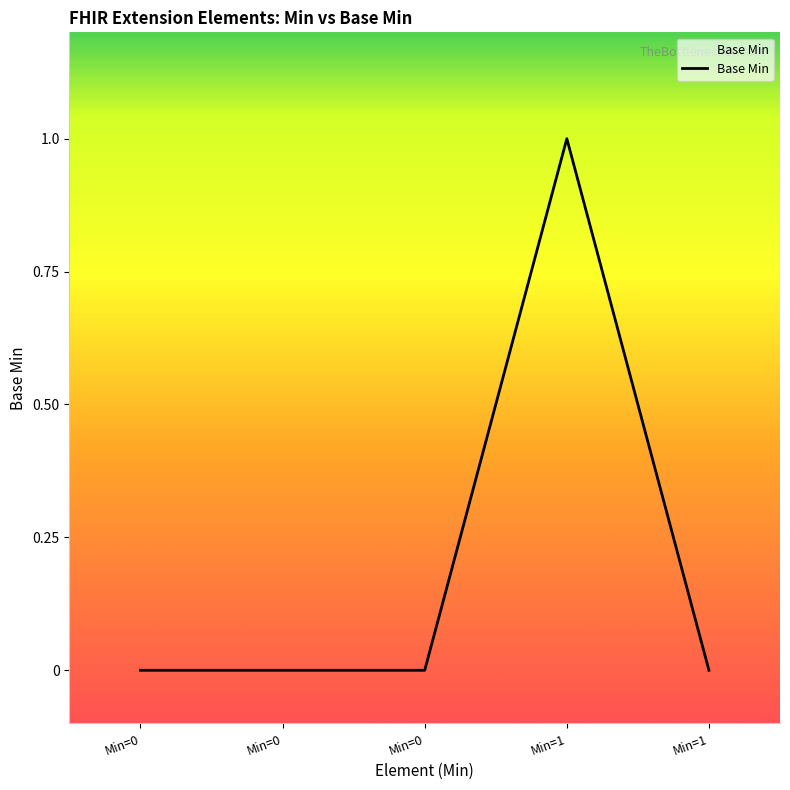

Which label corresponds to the largest value in the chart?

Min=1